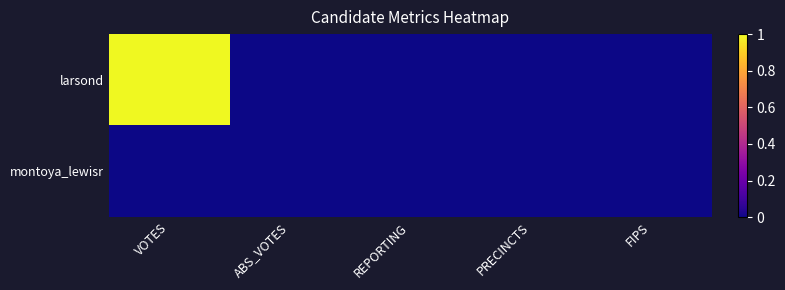

Which category has the lowest value across all series?

ABS_VOTES